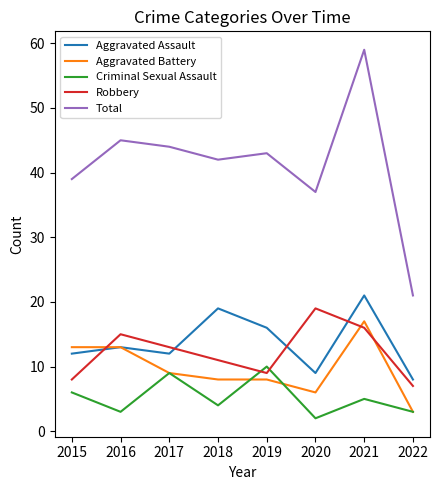

Which series has the largest range (max minus min)?

Total